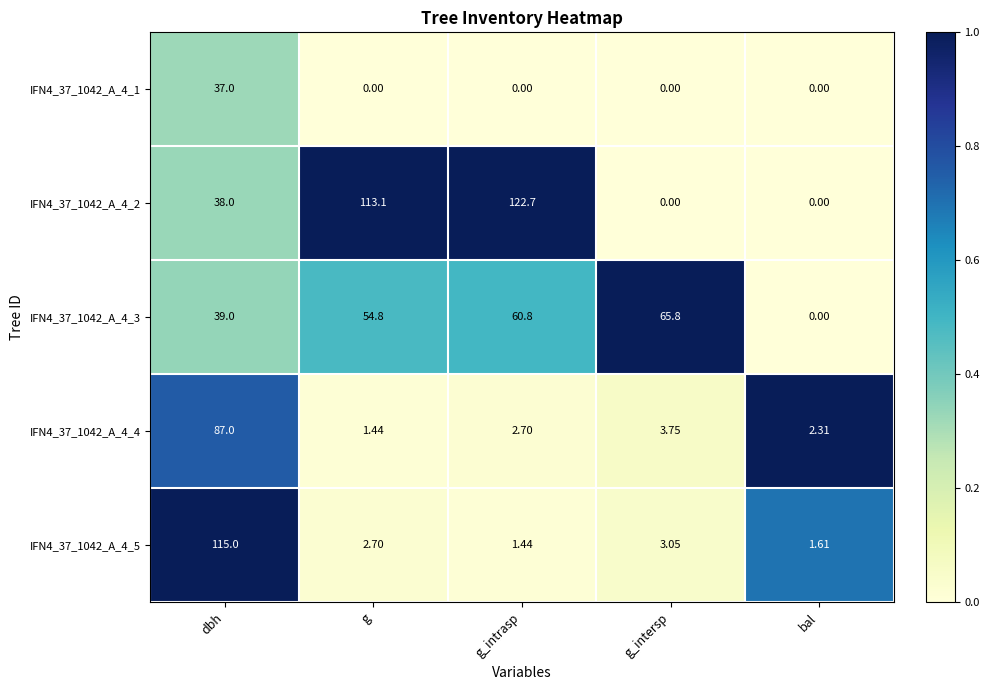

Which category has the highest value across all series?

g_intrasp